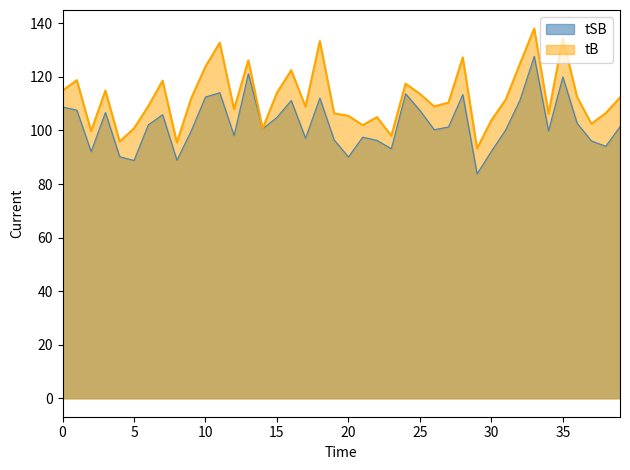

True or false: tB and tSB intersect in this chart.

False